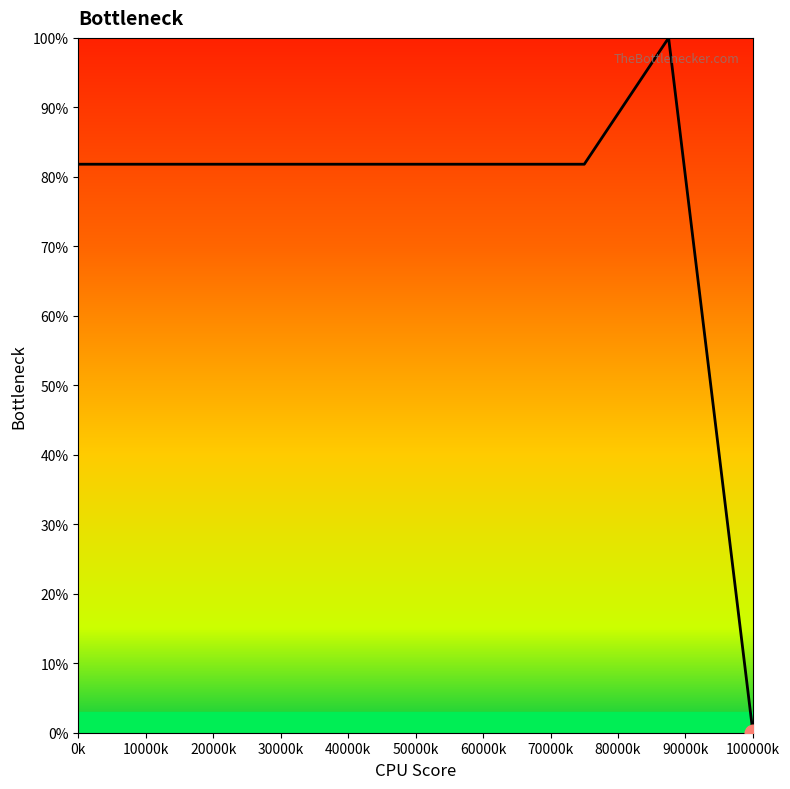

Does the chart have visible grid lines?

No